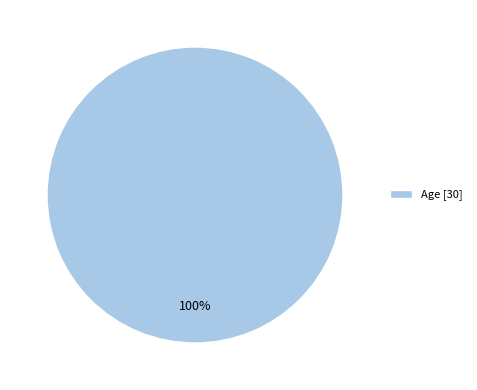

How many slices are in this pie chart?

1